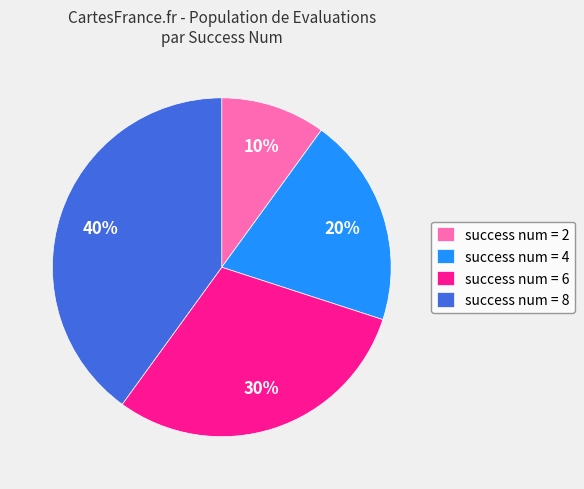

The success num = 6 slice represents 38% of the pie. True or false?

False